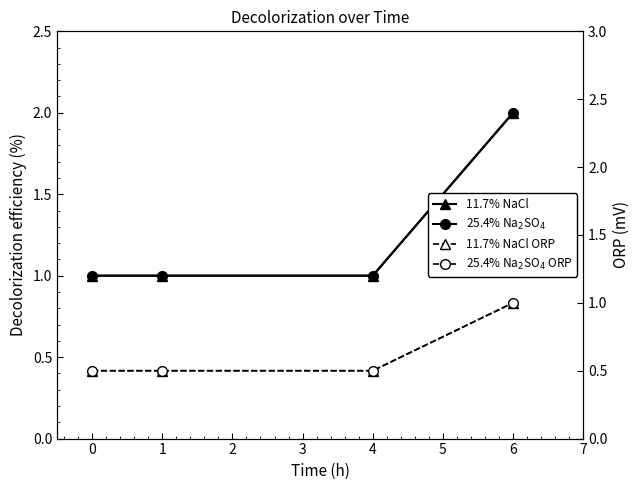

What is the minimum value for 25.4% Na$_2$SO$_4$?

1.0